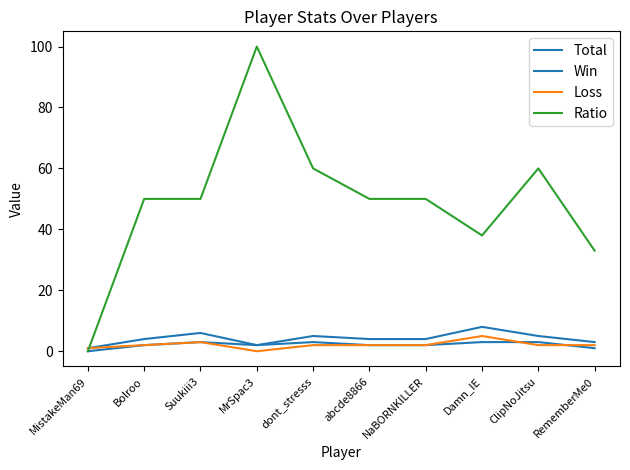

Is the value of Total at RememberMe0 greater than the value of Loss at Damn_IE?

No